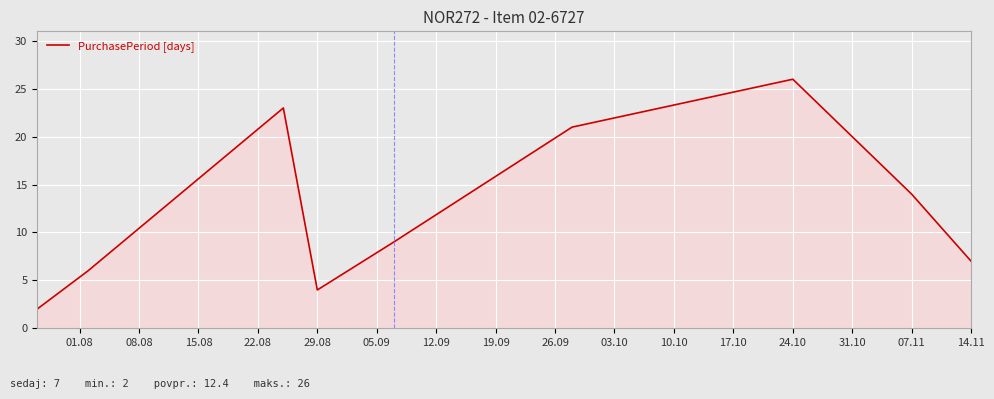

How many lines are shown in the chart?

1